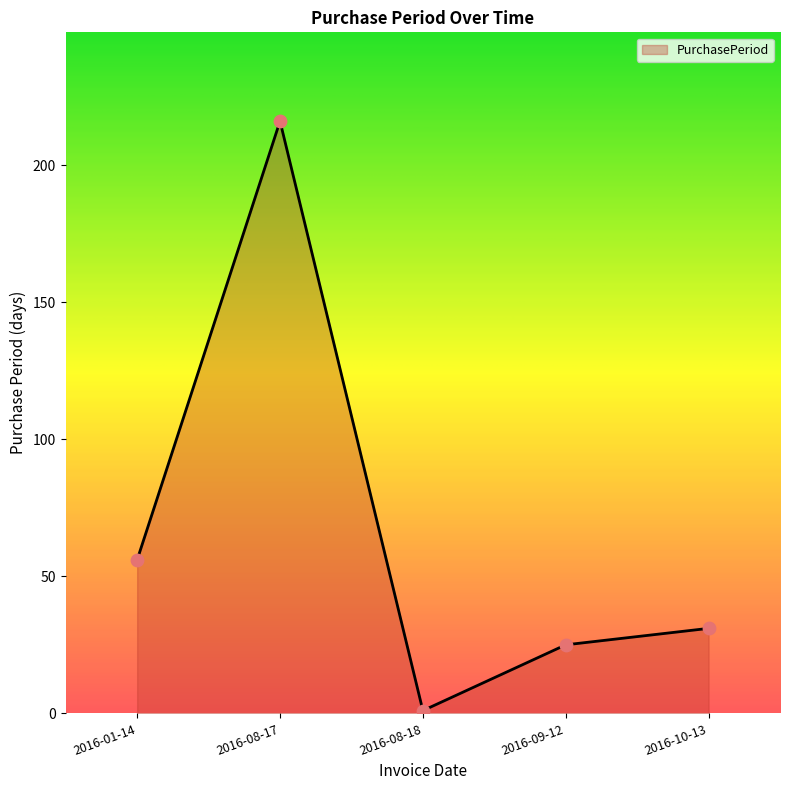

What is the change in value from 2016-08-17 to 2016-10-13?

-185